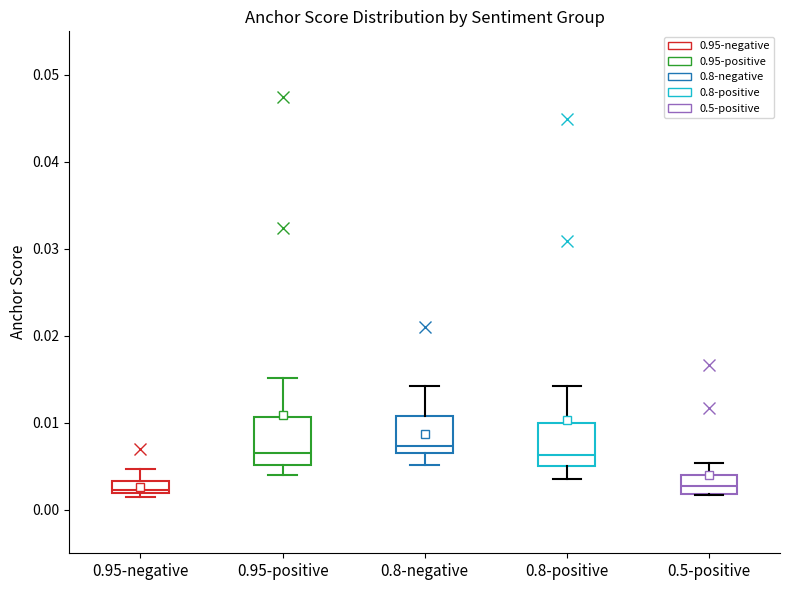

Where does the upper whisker of the box for 0.8-positive end on the y-axis? The values are not printed on the chart, so give them approximately, as read against the axis.

0.014